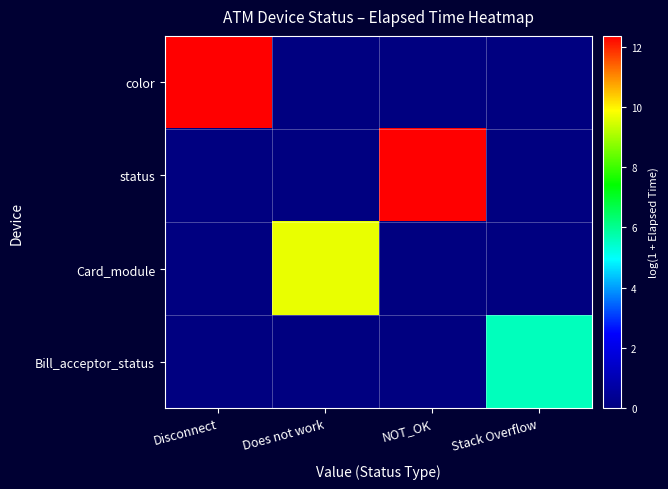

At how many categories does at least one series exceed 1?

4